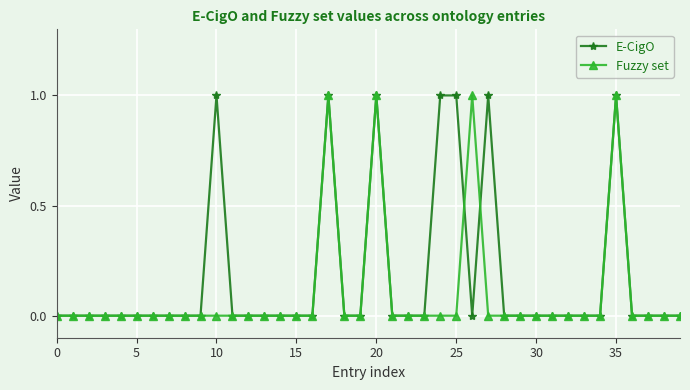

True or false: E-CigO has more than 1 points higher than both neighbors.

True